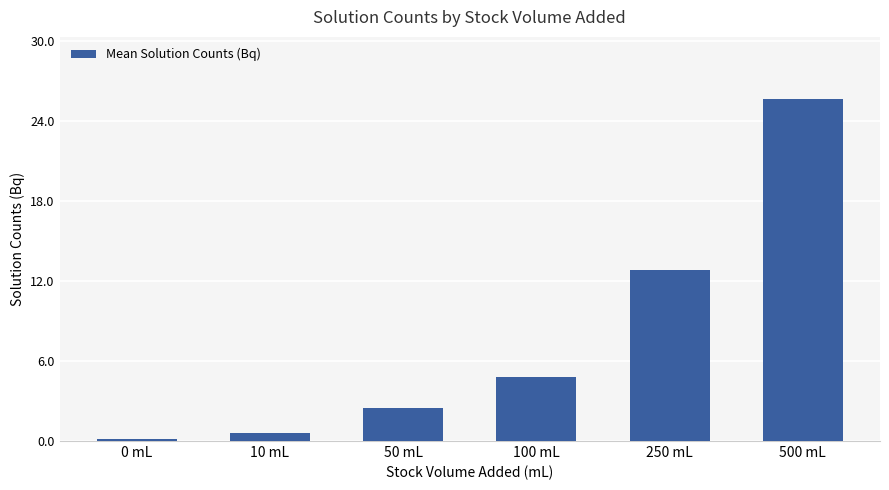

What is the change in value from 10 mL to 250 mL?

+12.2